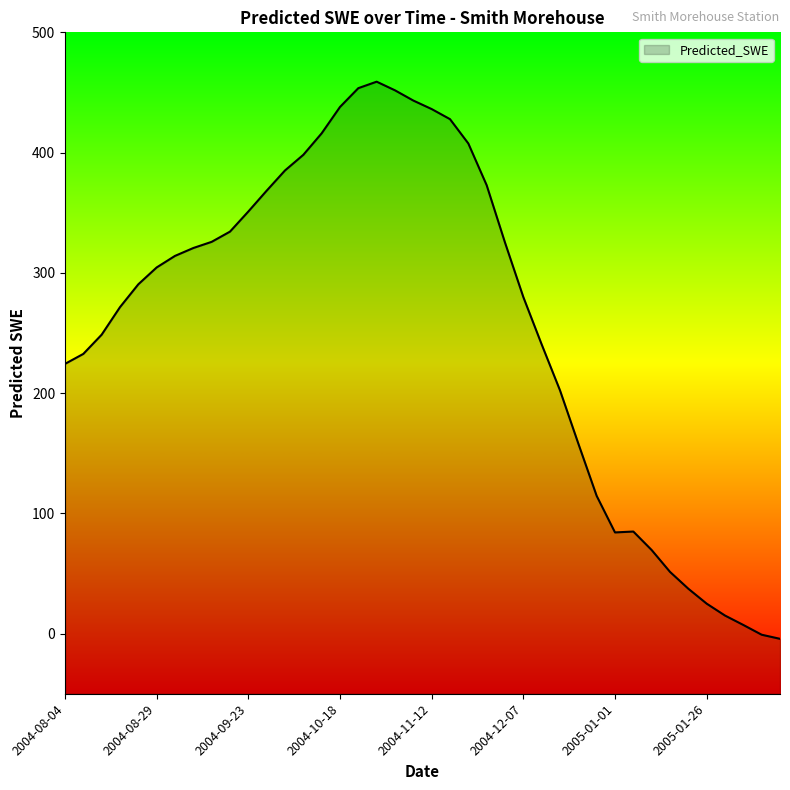

How many series are shown in this chart?

1